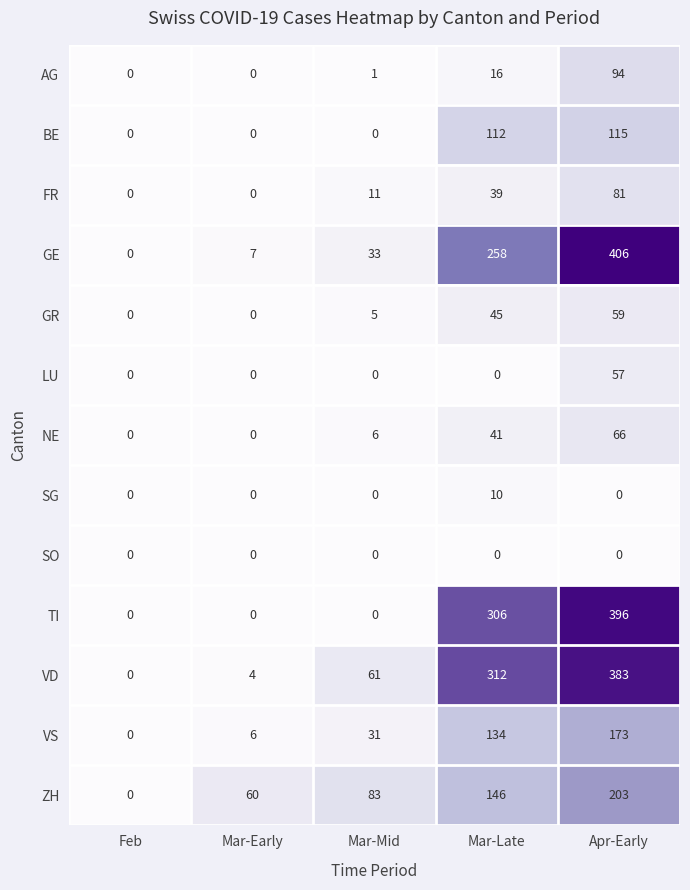

What is the difference between the NE values at Mar-Early and Apr-Early?

66